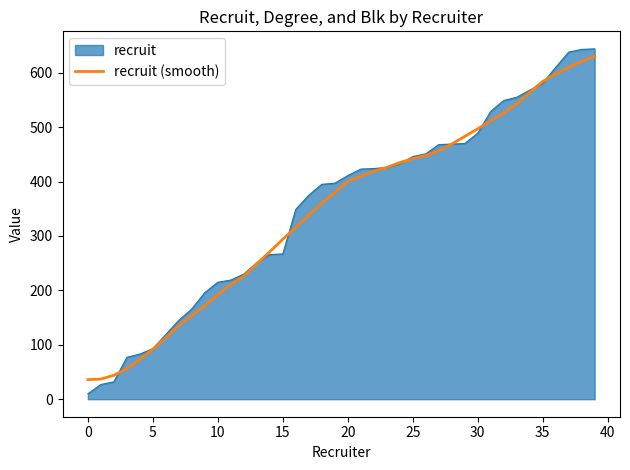

True or false: recruit (smooth) has a value of 59 at 0.

False